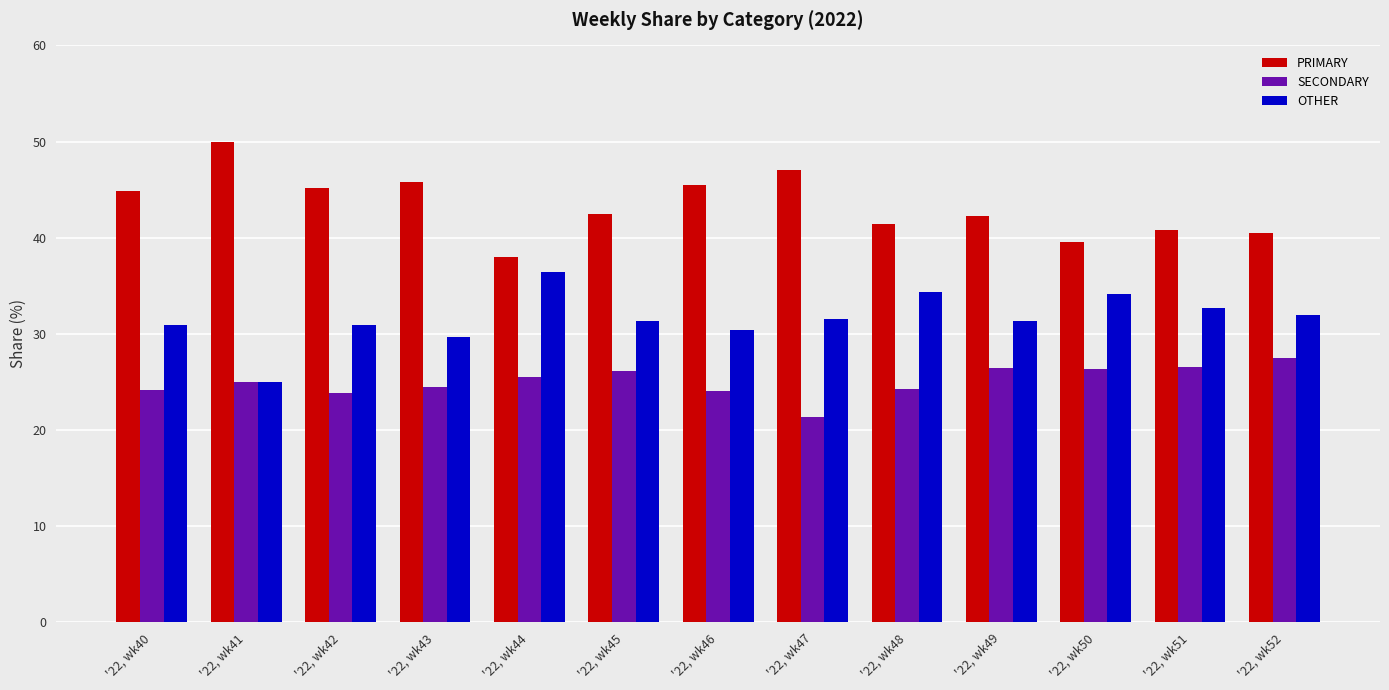

Is it true that PRIMARY equals 20.0 at '22, wk52?

False